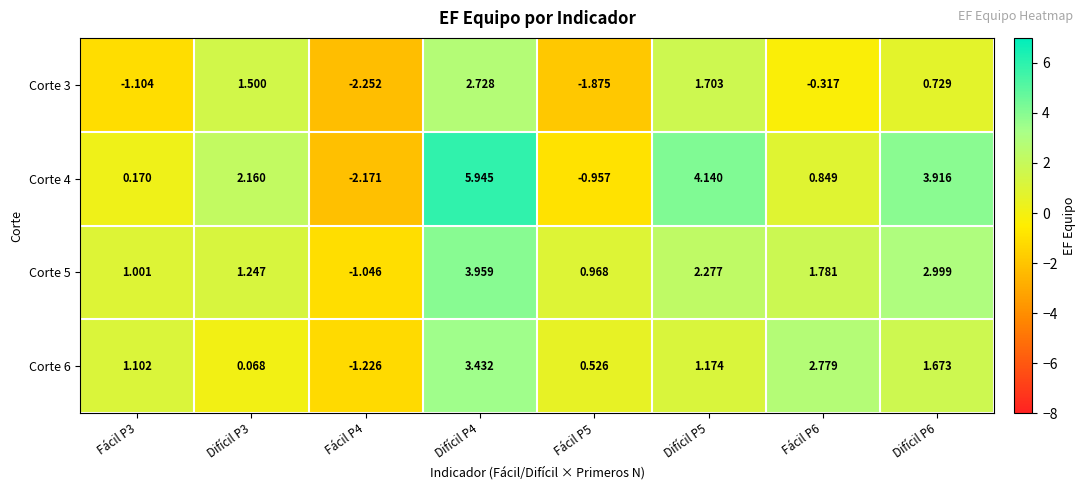

Is the value of Corte 4 at Fácil P3 greater than the value of Corte 5 at Fácil P5?

No